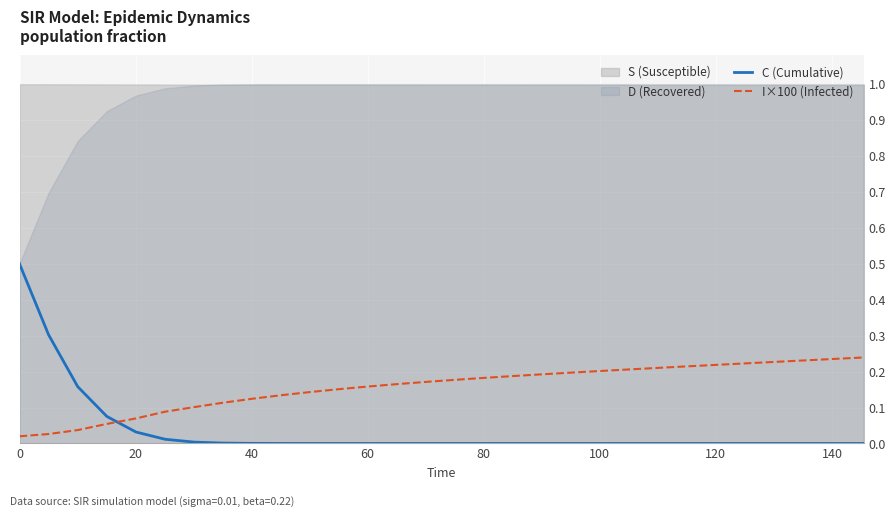

What is the maximum value for C (Cumulative)?

0.5